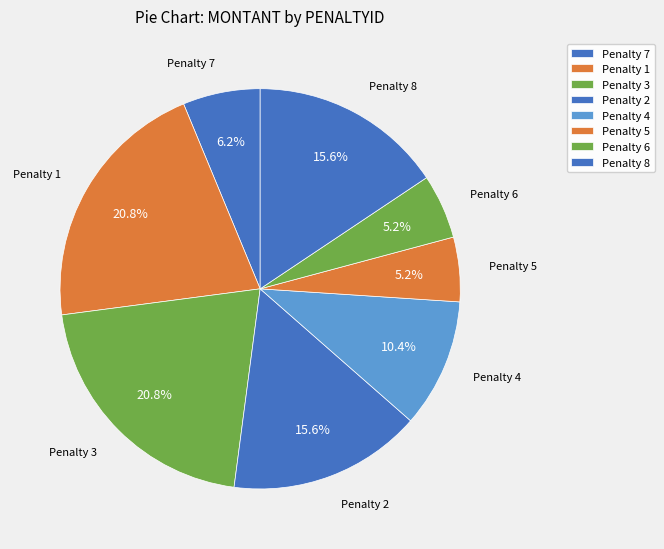

Approximately how many times larger is the value at Penalty 6 compared to Penalty 8?

0.3